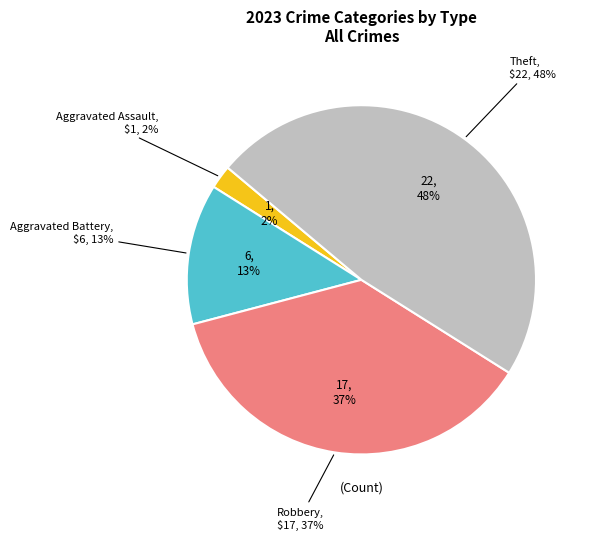

Which slice is the largest?

Theft